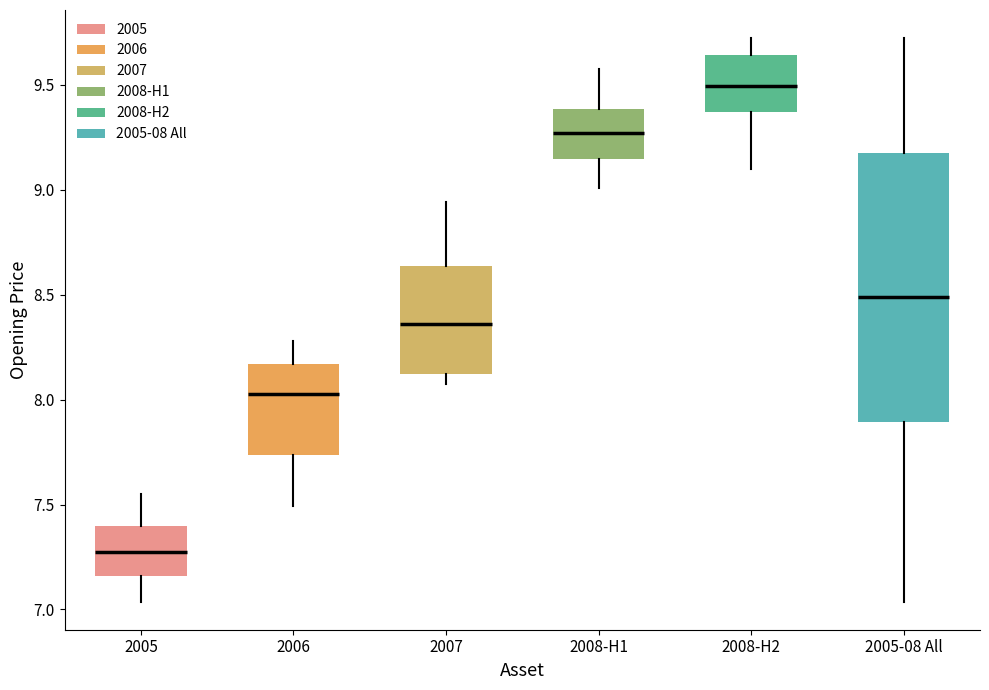

Which box is the tallest, from its lower edge to its upper edge?

2005-08 All